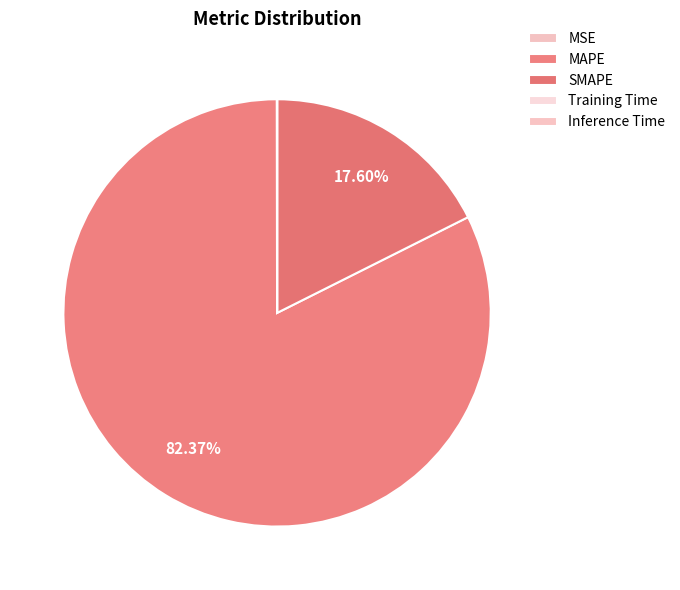

Which category has the smallest portion of the pie?

Inference Time